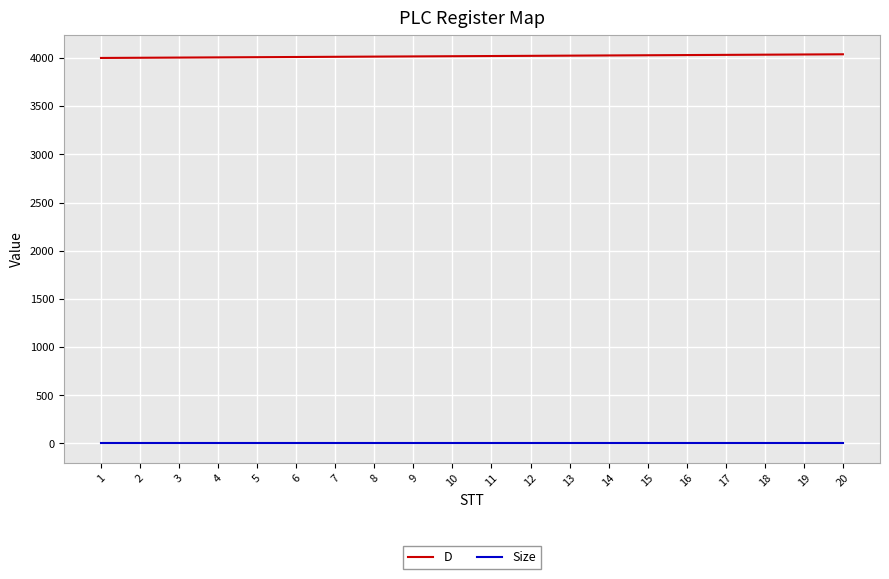

True or false: Size and D cross at least once.

False